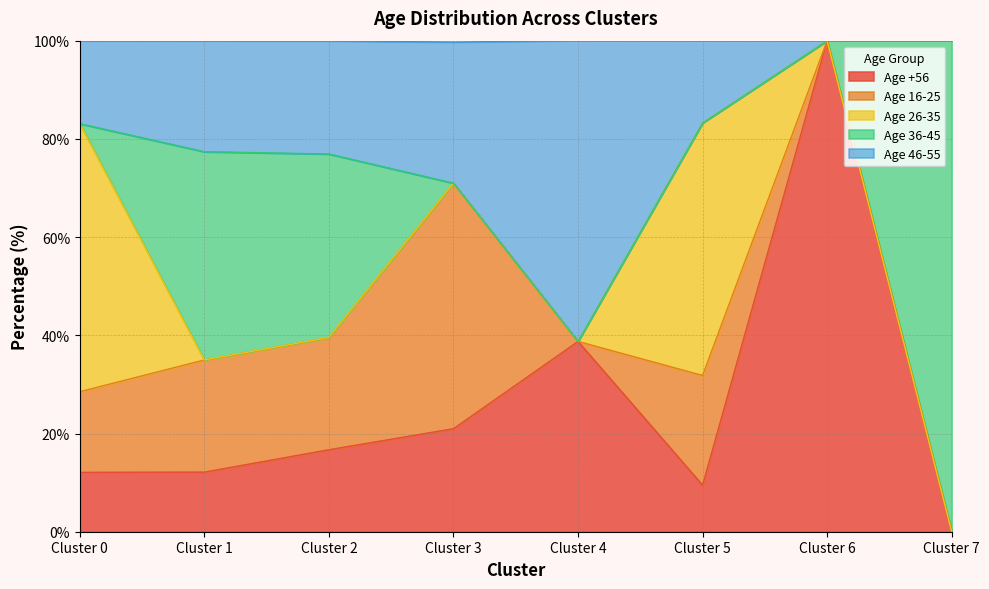

Which series has the widest spread of values?

Age +56